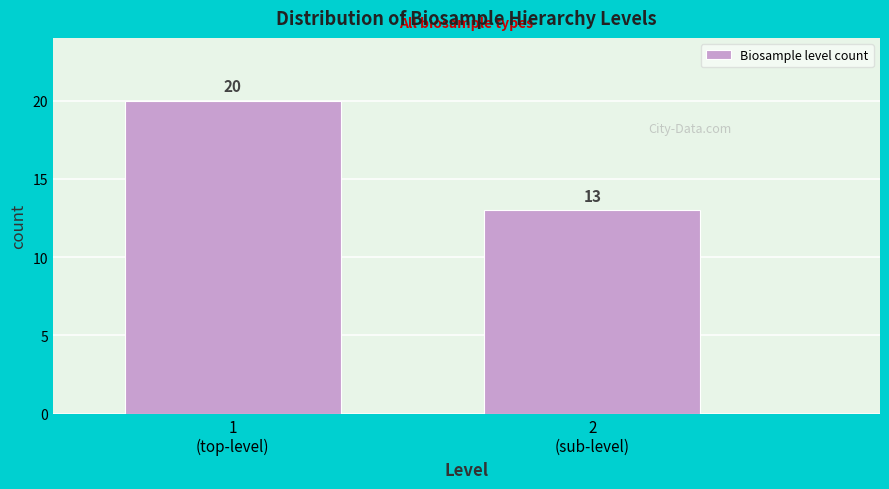

Reading left to right, what are all the values shown in this chart?

20	13